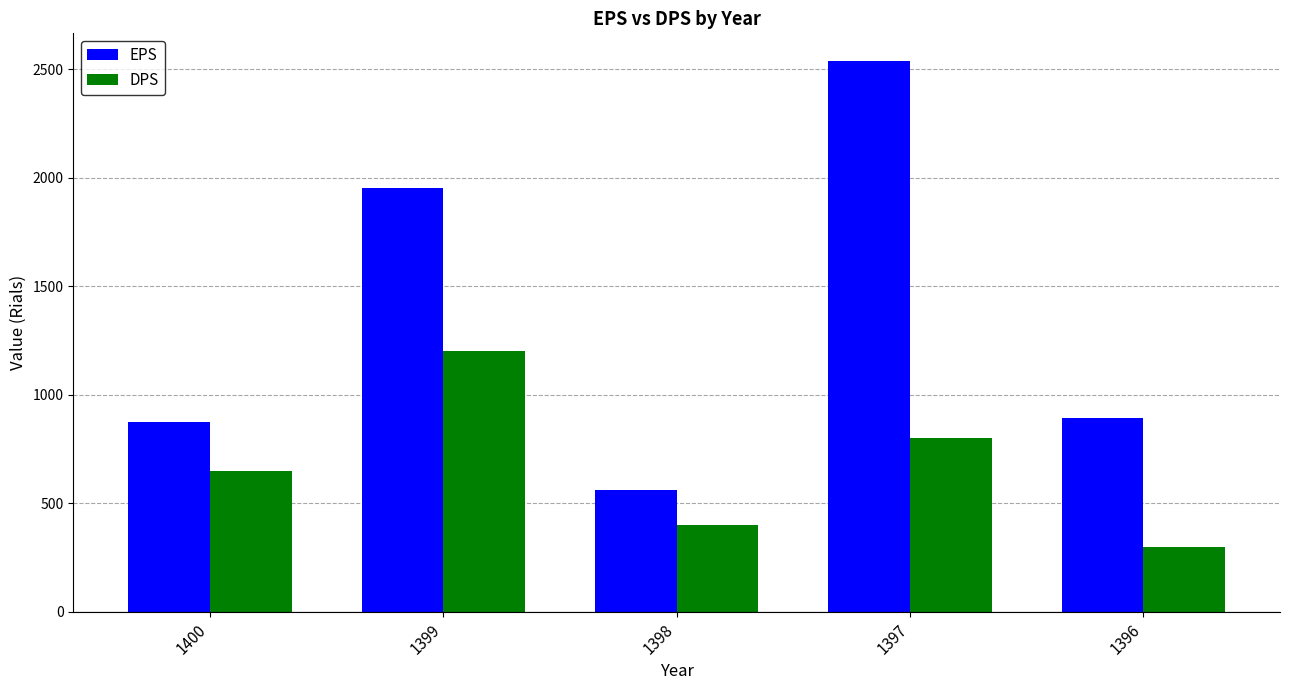

At which category is the sum across all series the highest?

1397